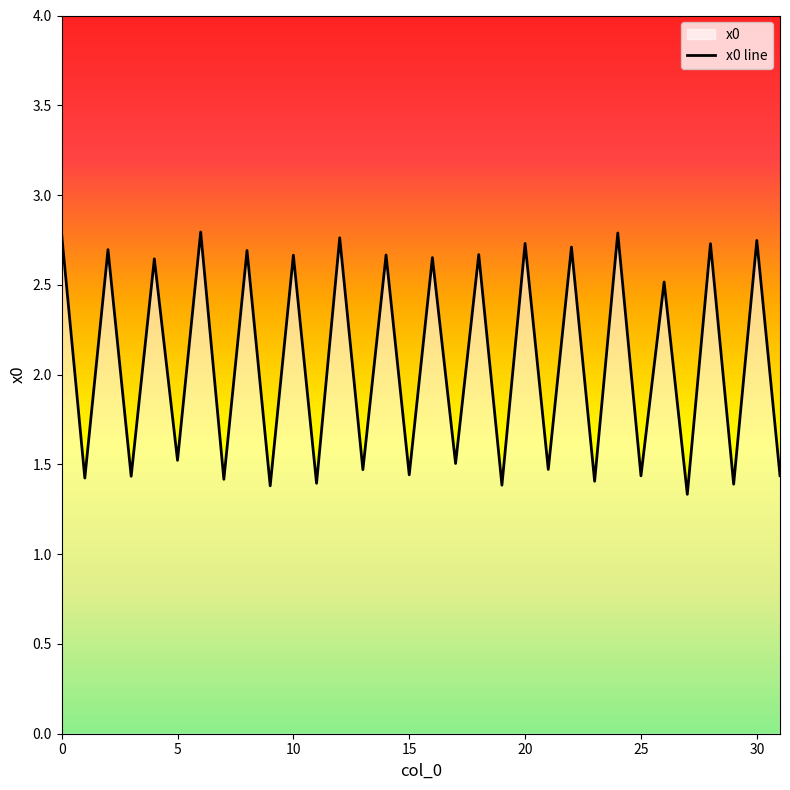

How many lines are shown in the chart?

1